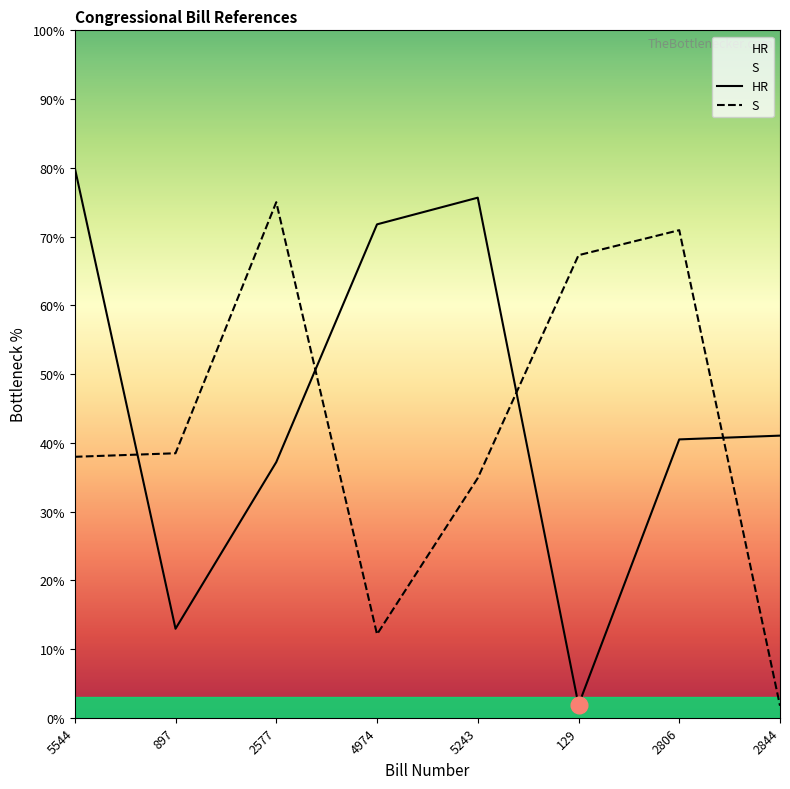

List the labels in order of HR value, largest first.

5544, 5243, 4974, 2844, 2806, 2577, 897, 129